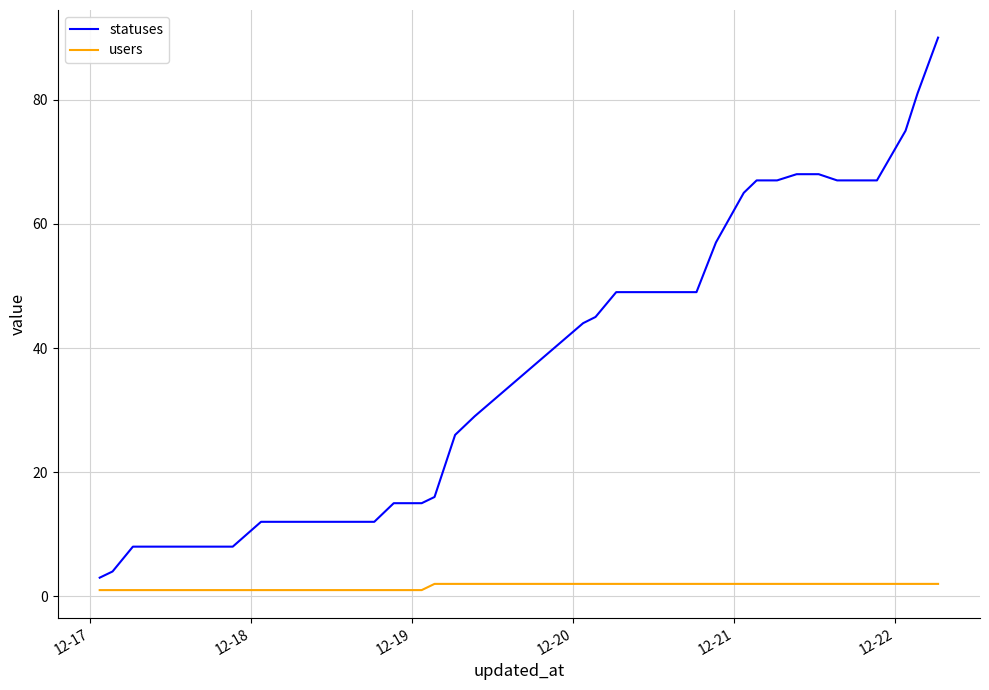

How many values in the statuses series are below 44?

20